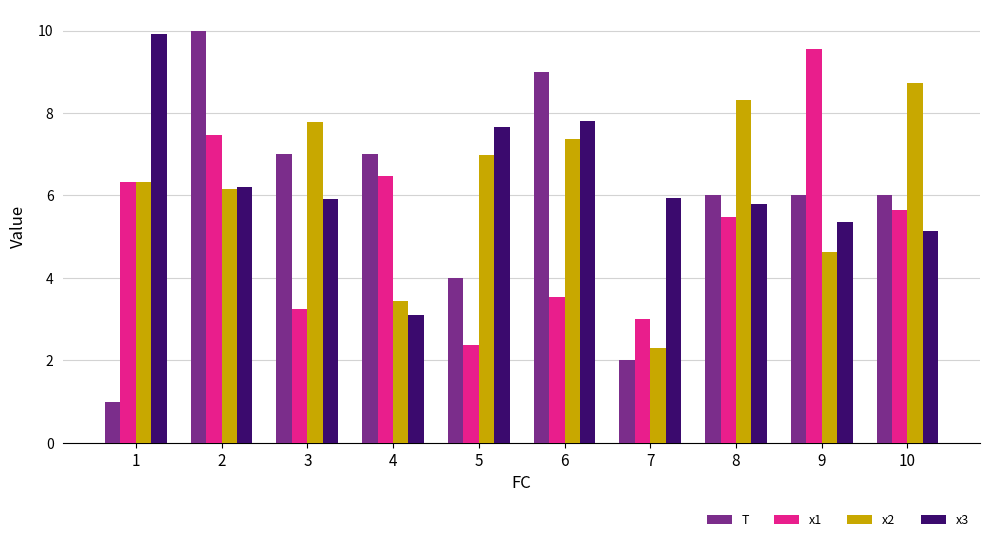

List the labels in order of x1 value, largest first.

9, 2, 4, 1, 10, 8, 6, 3, 7, 5